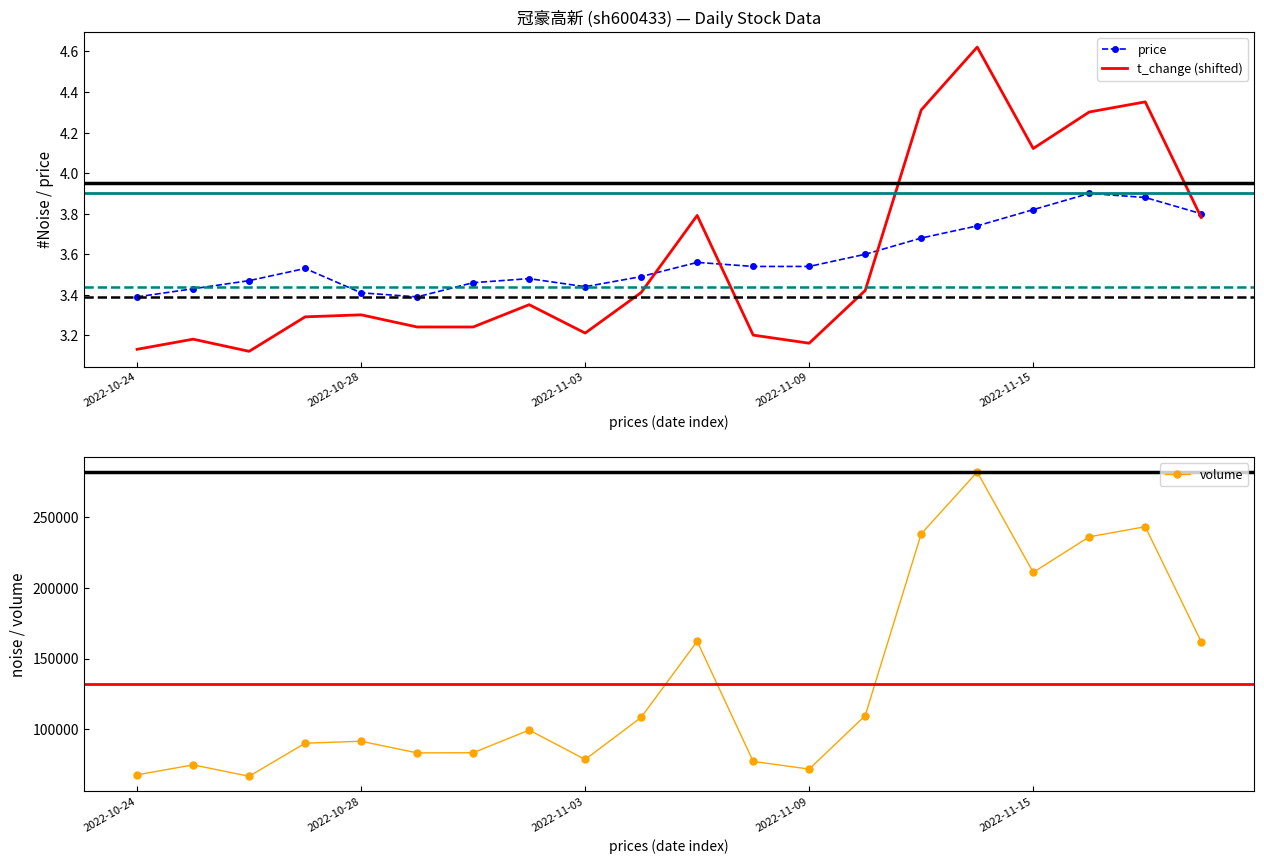

What is the approximate value of price at 5?

3.4